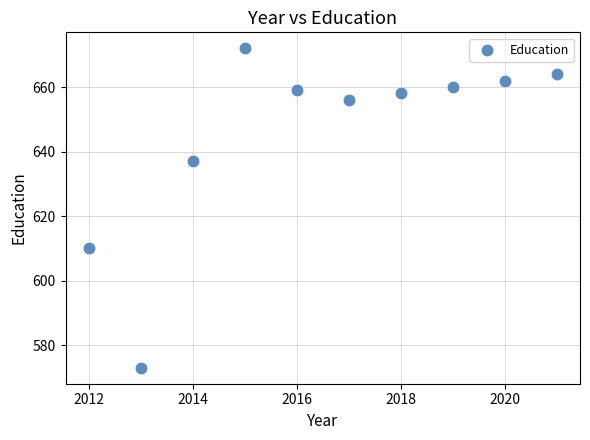

What Y value in the scatter plot is closest to 622?

610